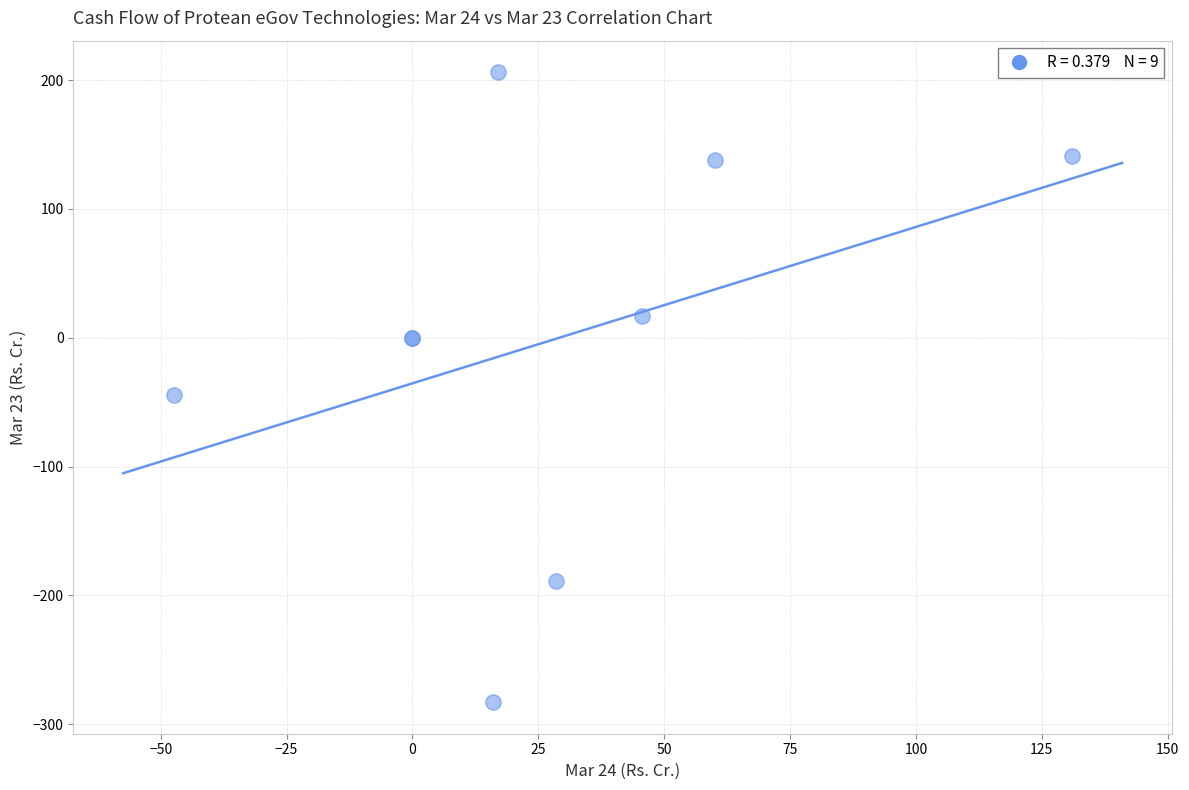

What Y value in the scatter plot is closest to -38?

-44.3